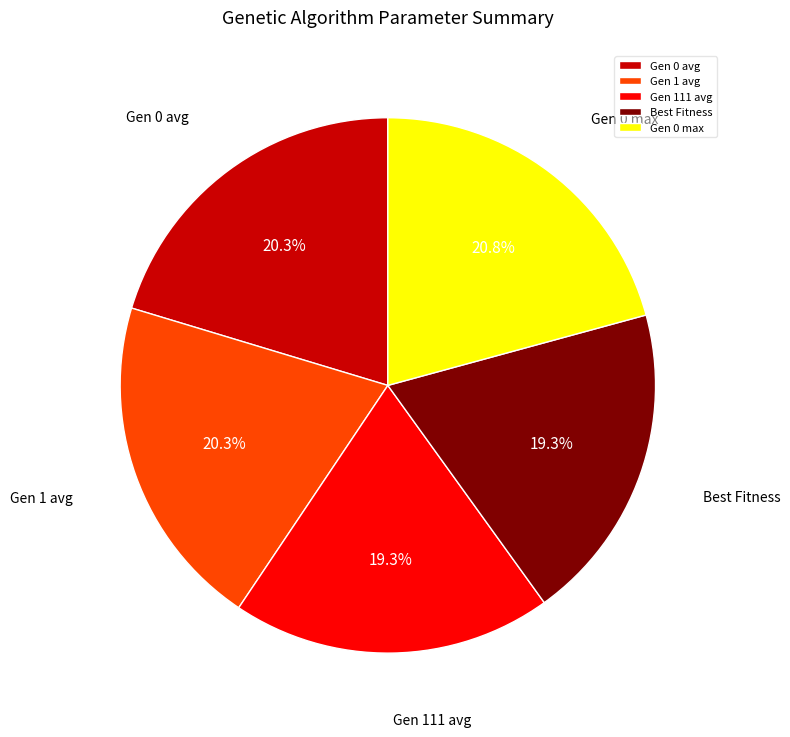

How many slices are in this pie chart?

5